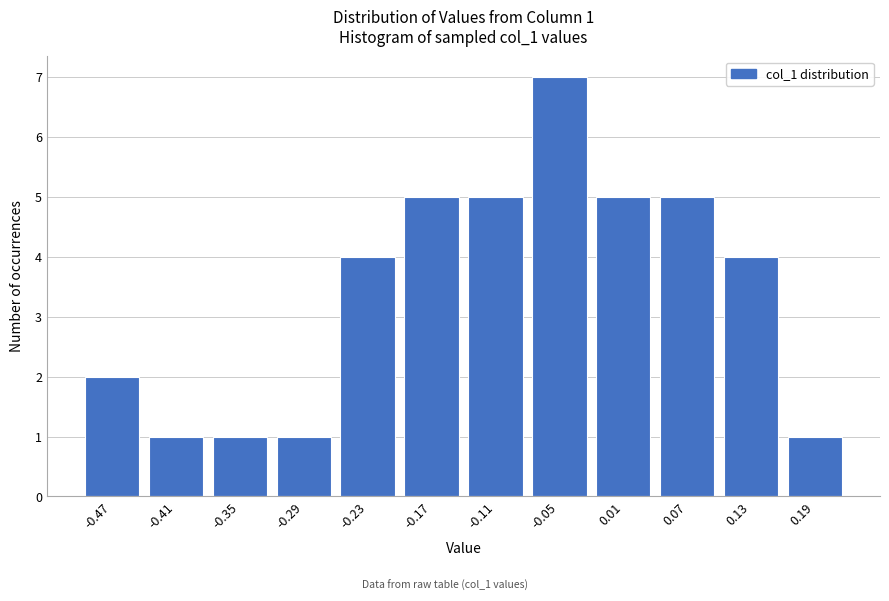

Reading left to right, transcribe all the data shown in this chart.

2	1	1	1	4	5	5	7	5	5	4	1